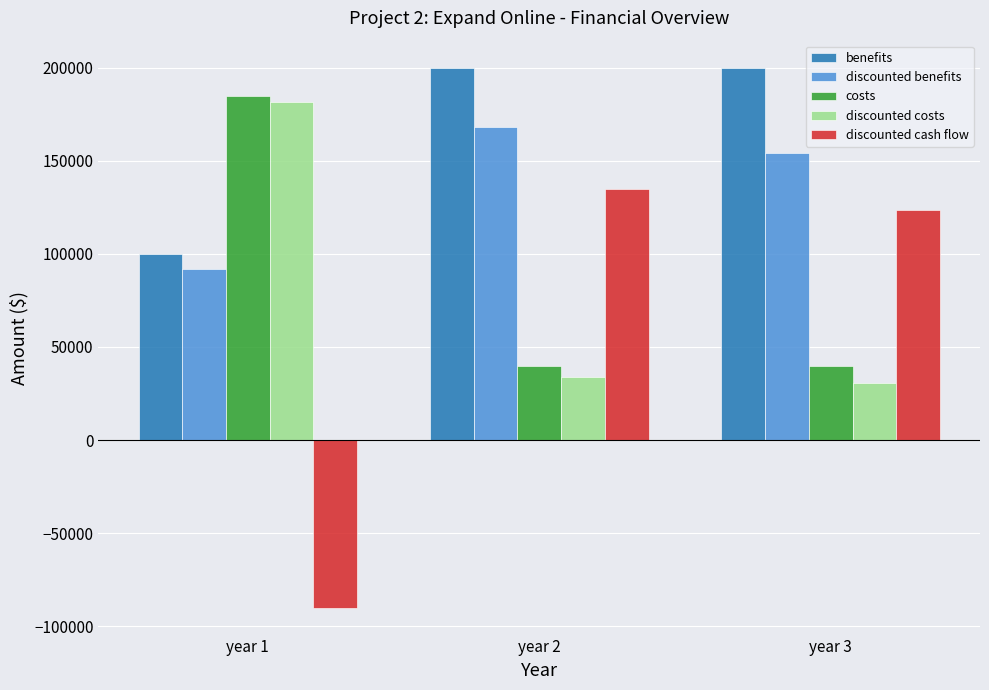

What is the difference between the maximum and minimum values in the costs series?

145000.0